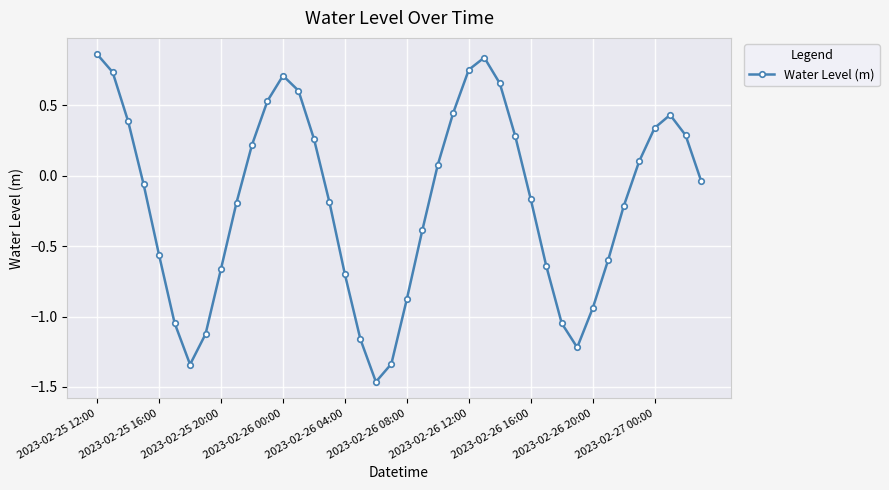

True or false: there are more than 2 points higher than both neighbors.

True